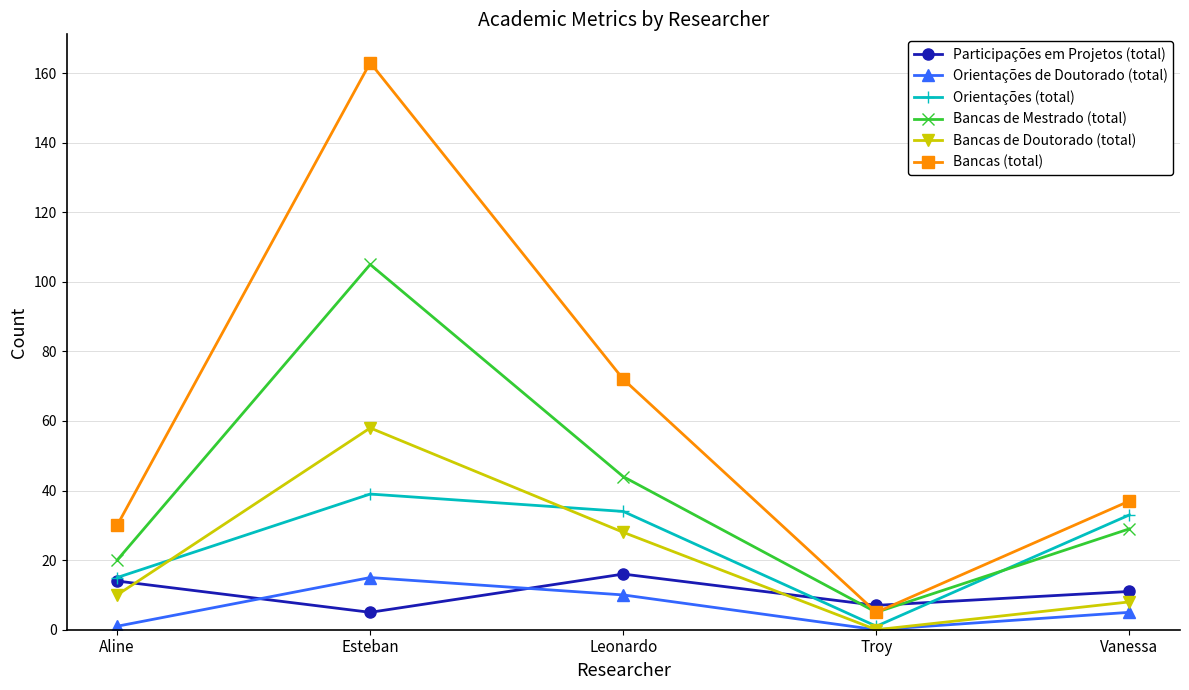

At which category does Bancas de Doutorado (total) reach its first local valley?

Troy